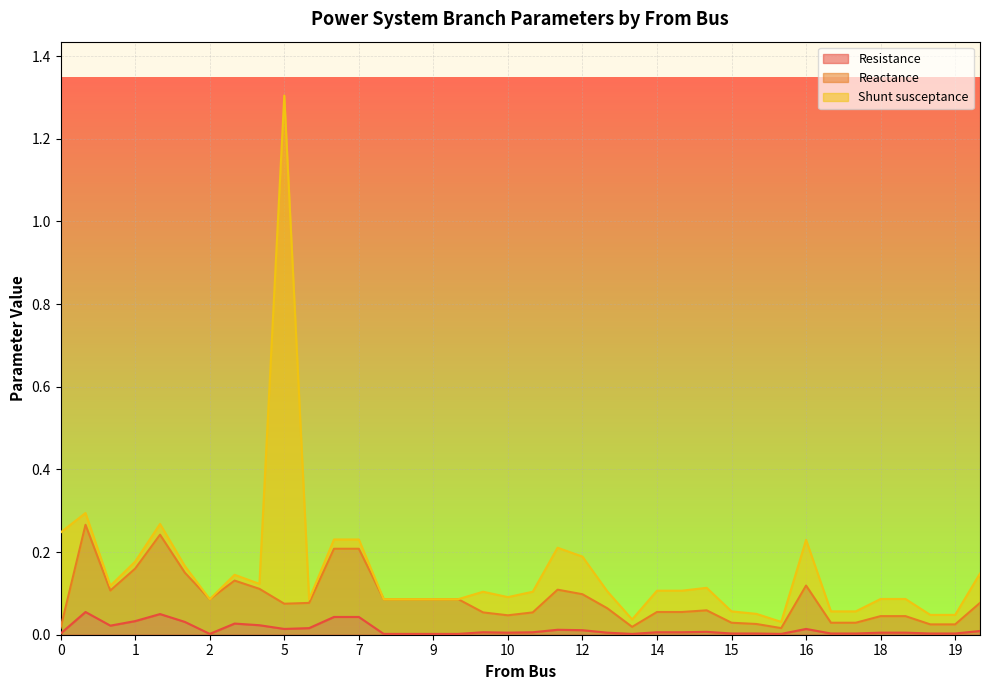

At which category does the chart reach its minimum across all series?

2